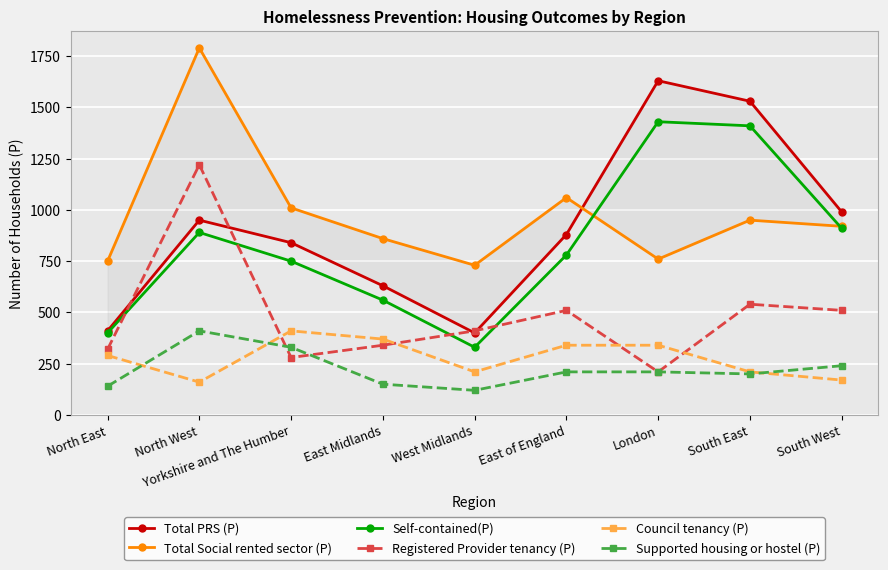

Which label corresponds to the largest value in the chart?

North West